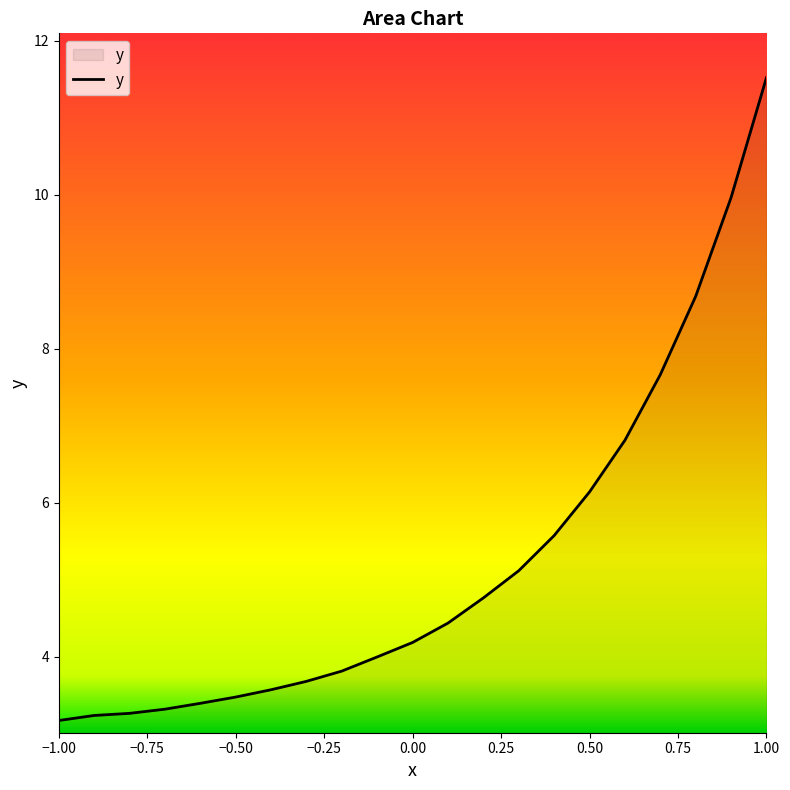

What is the minimum value shown in the chart?

3.2